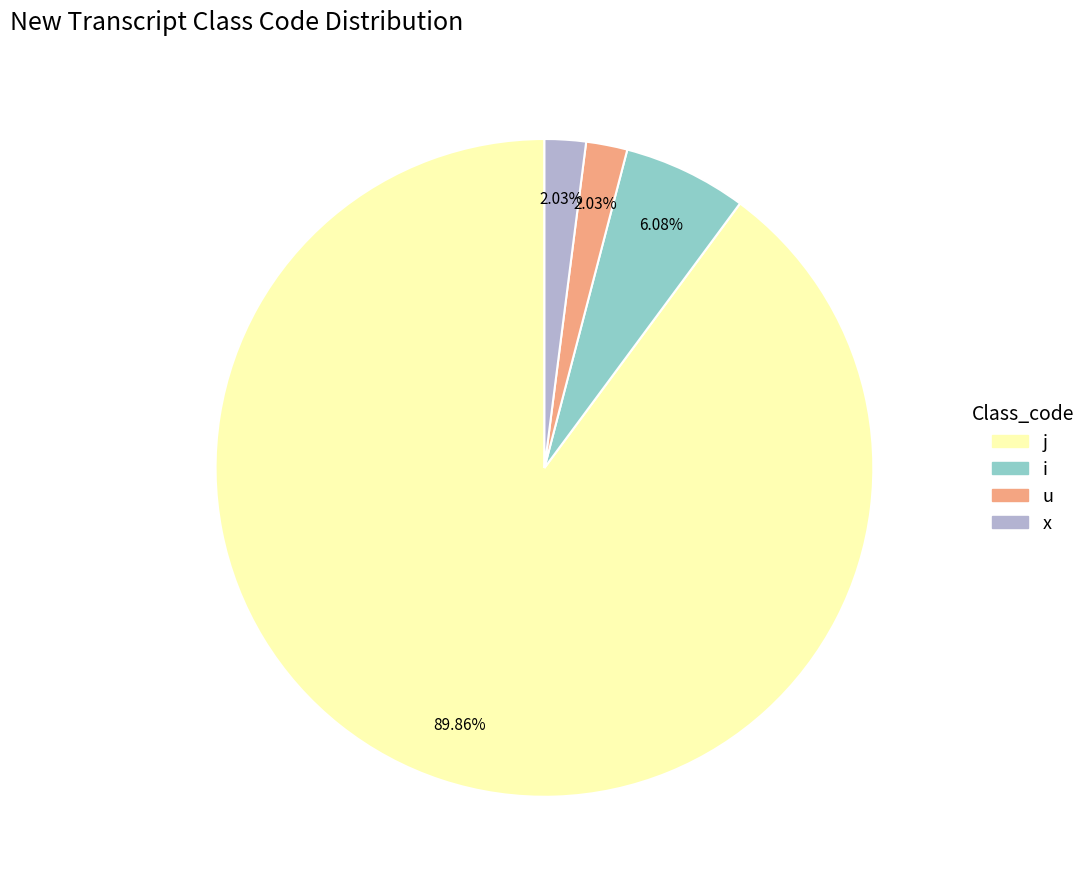

Is there a majority slice in this chart?

Yes